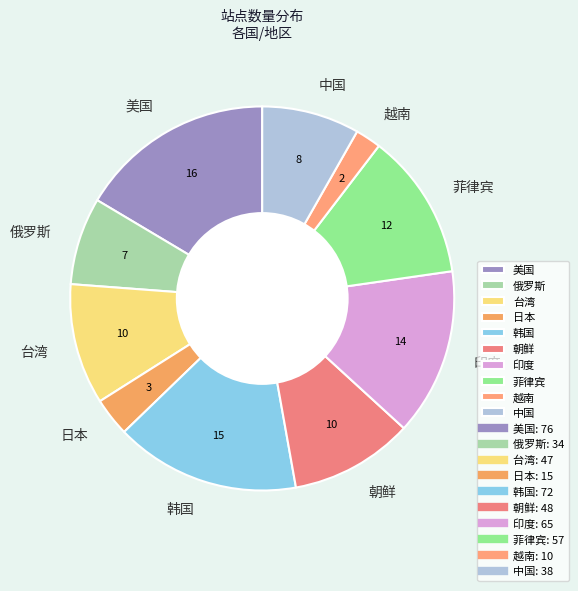

Does any single category account for the majority?

No